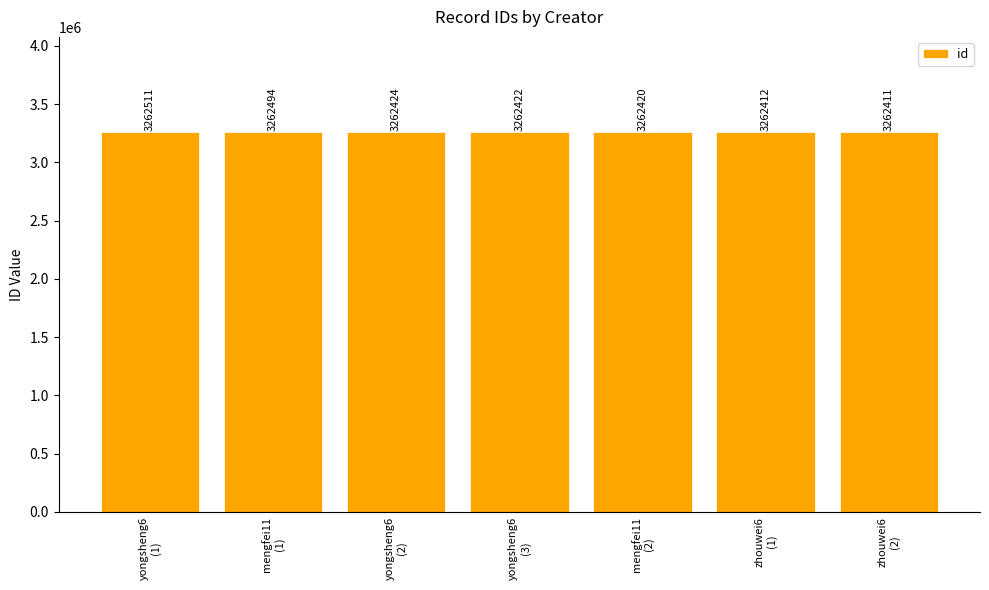

The chart shows a value of 1303467 at yongsheng6
(1). True or false?

False